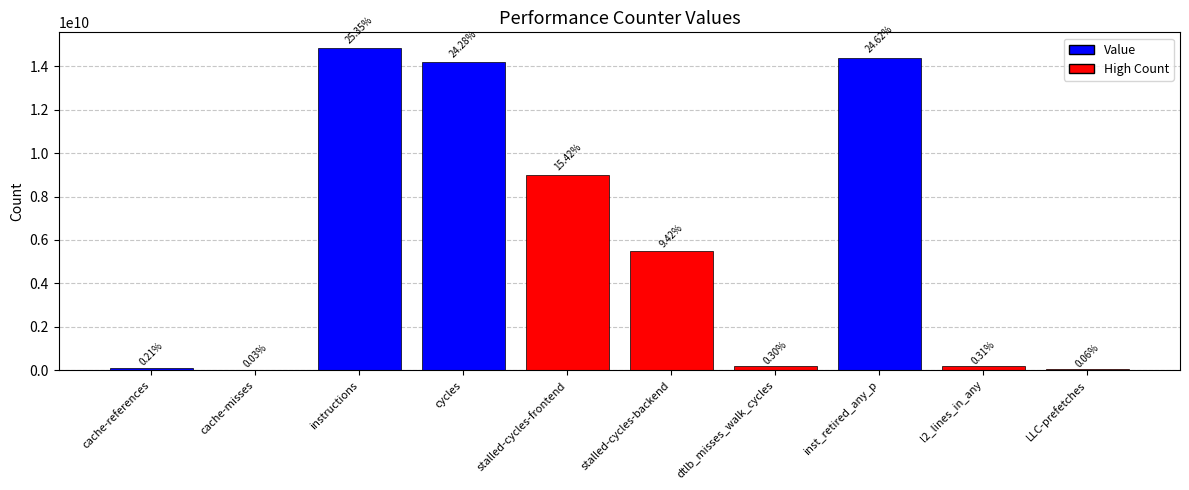

What is the label of the 8th bar from the right?

instructions